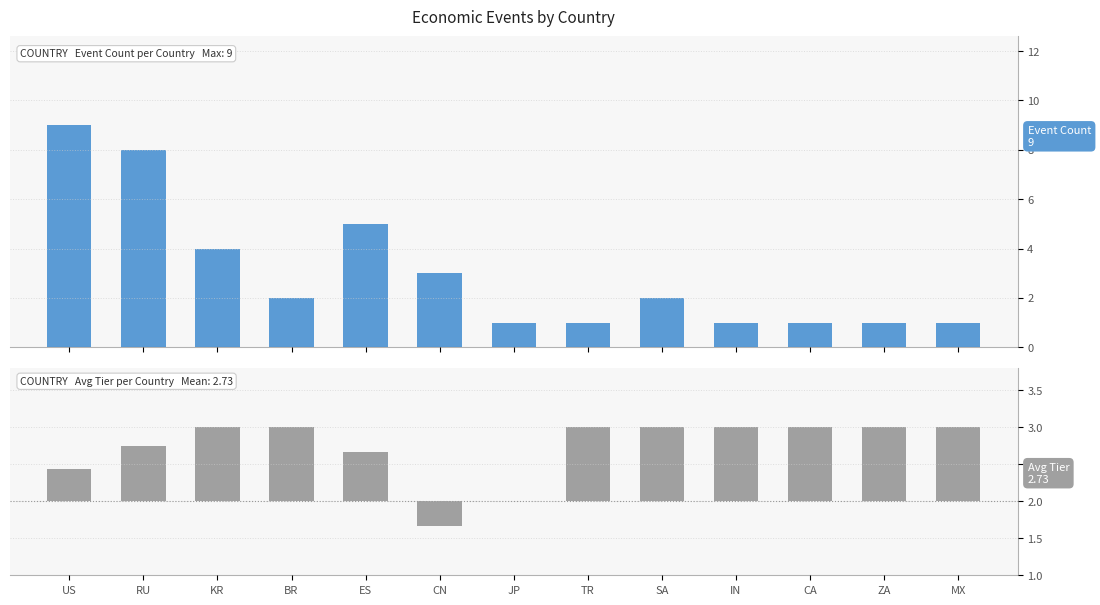

Count the number of data series in this chart.

2